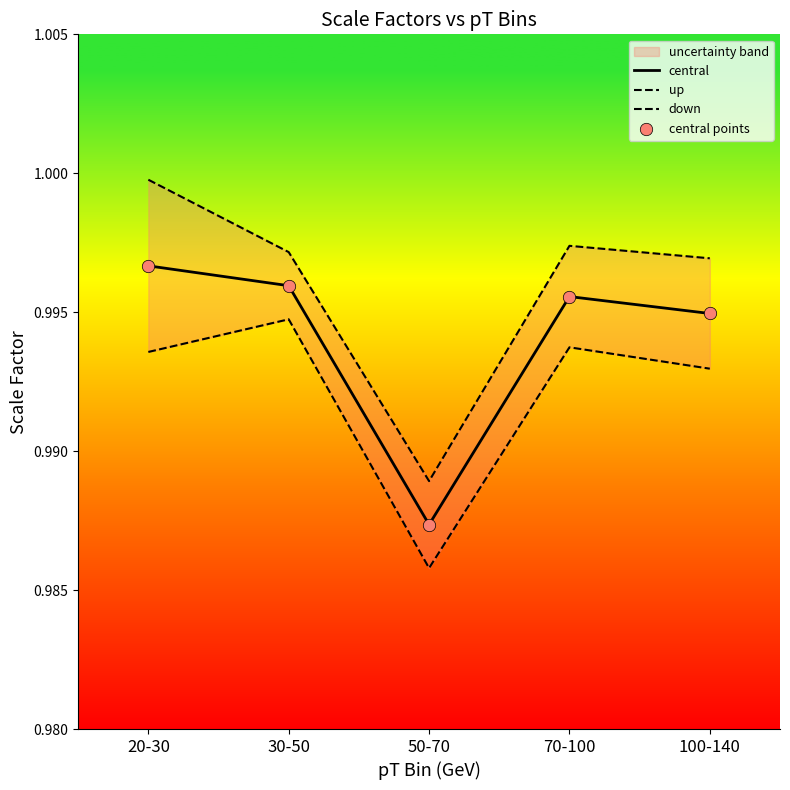

Which series has the largest Y range (max minus min)?

up